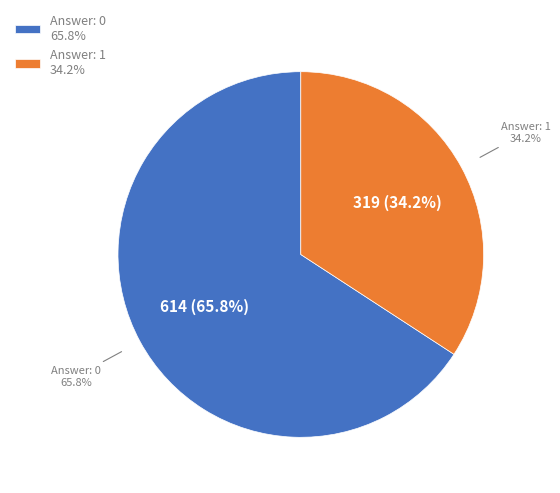

To the nearest percent, what is the average slice percentage?

50%